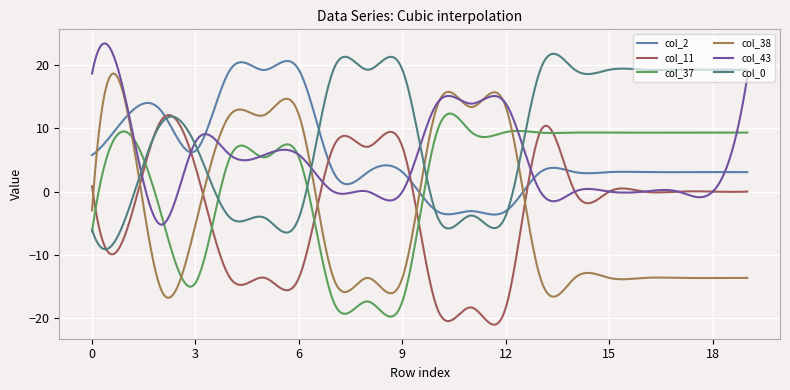

True or false: col_2 and col_11 intersect in this chart.

True